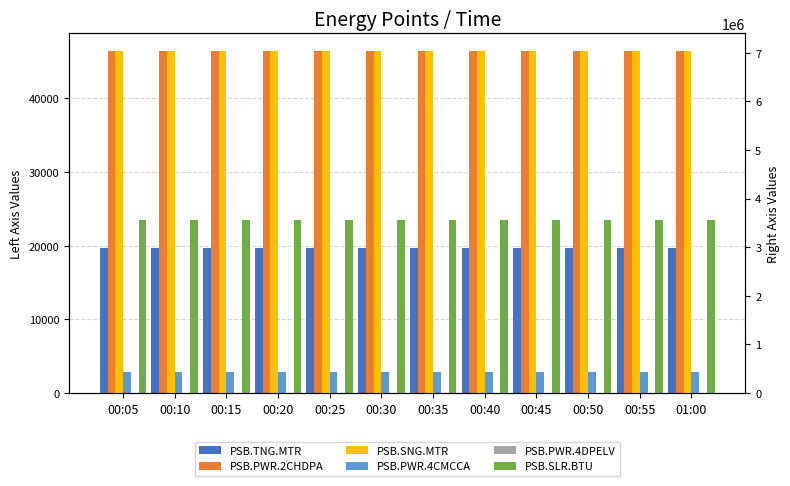

How many series are shown in this chart?

6